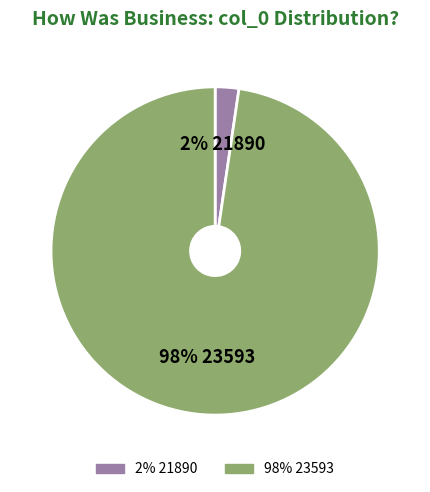

How many slices are in this pie chart?

2